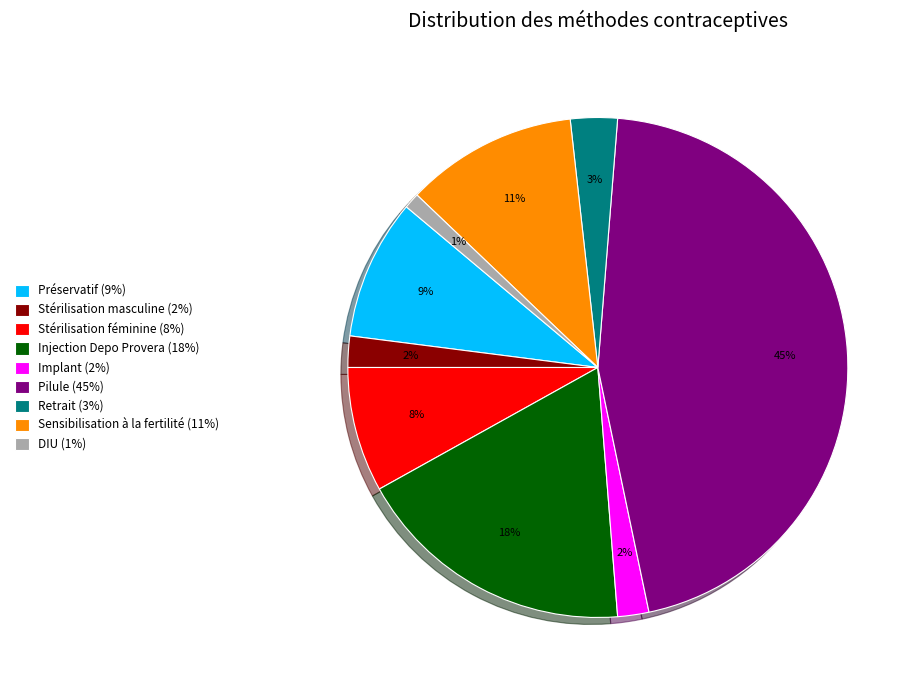

What is the smallest slice in the pie chart?

DIU